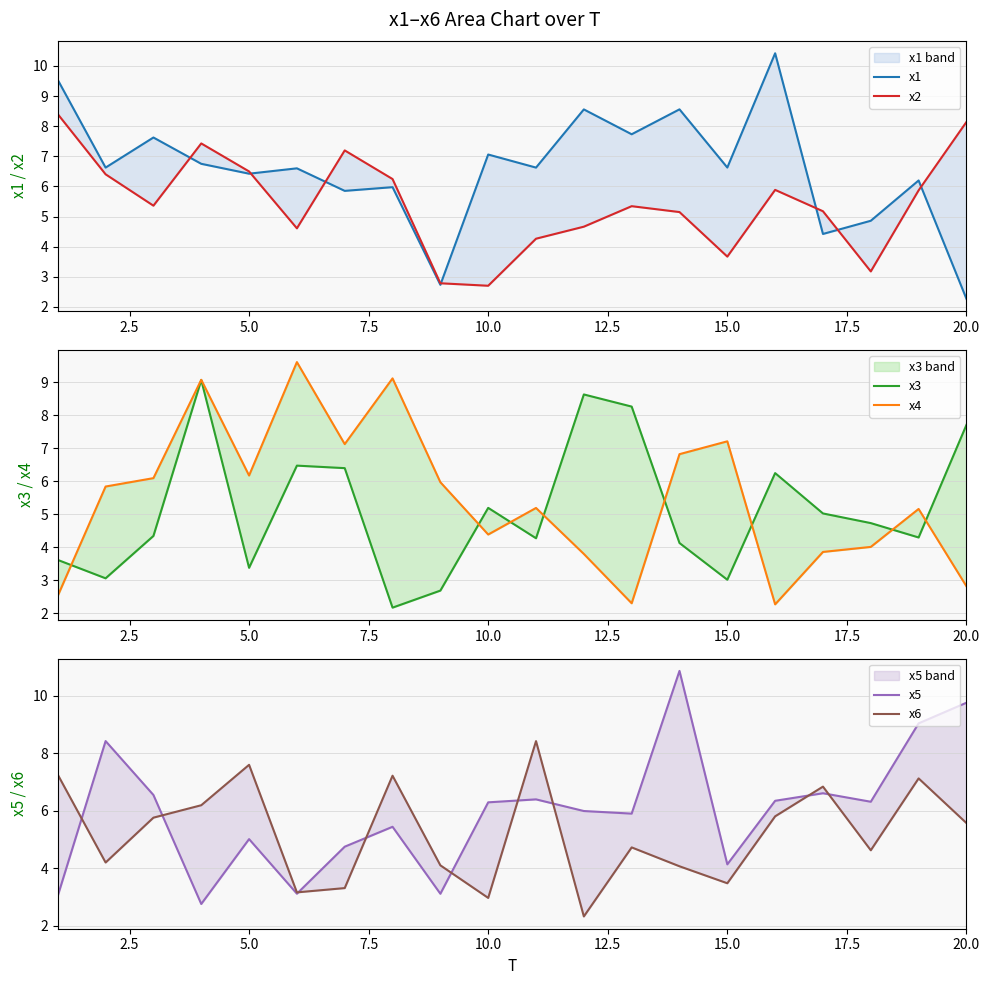

Between 20.0 and 15.0, which is larger?

15.0